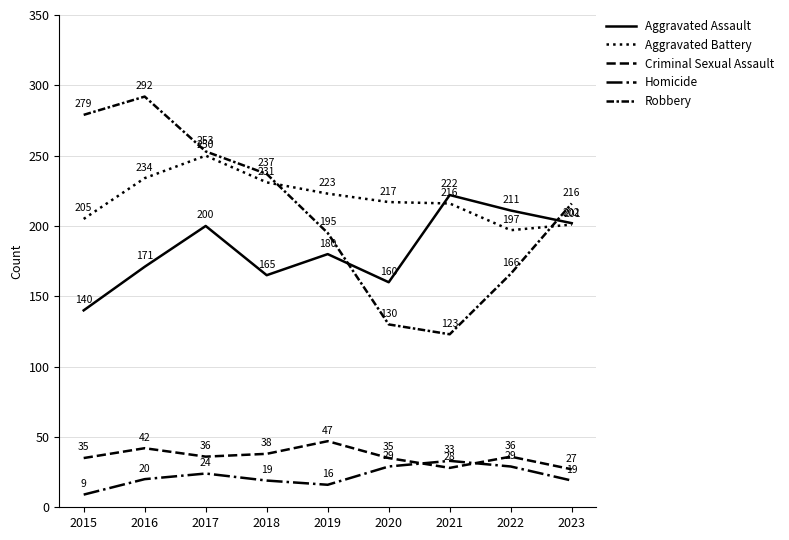

Does the chart display data point markers on the line(s)?

No